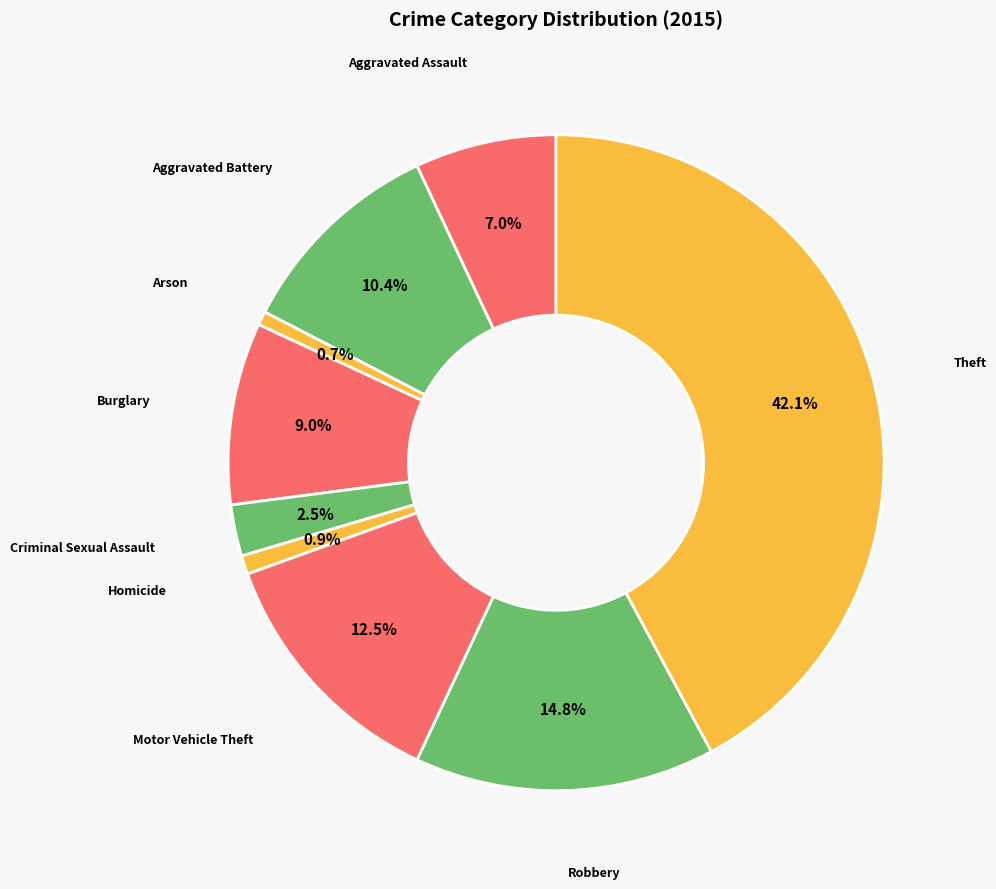

How many segments does this pie chart have?

9